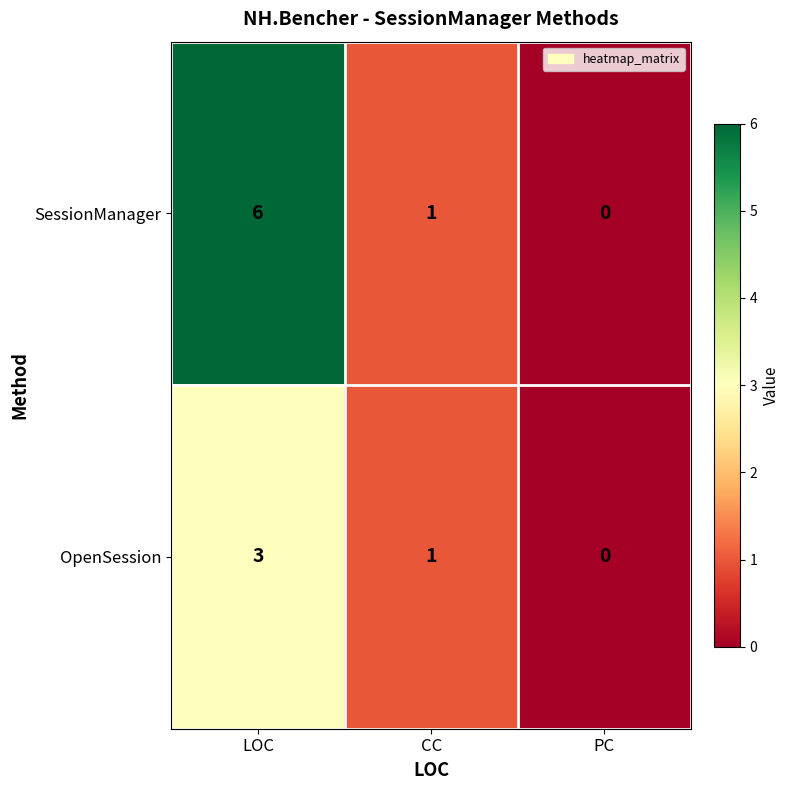

How many OpenSession values are between 0 and 3?

3